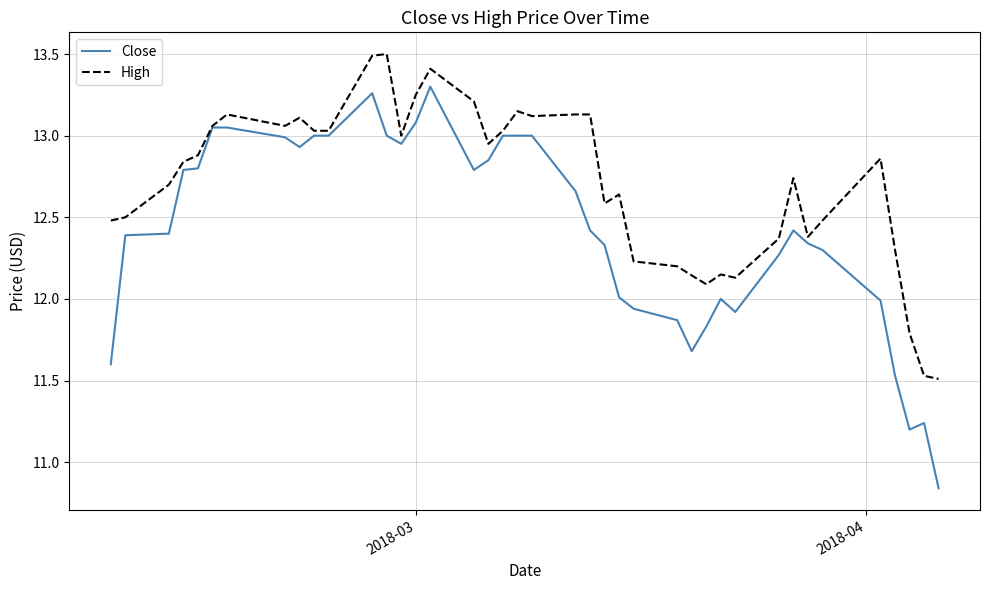

Rank the series by their average value, from highest to lowest.

High, Close